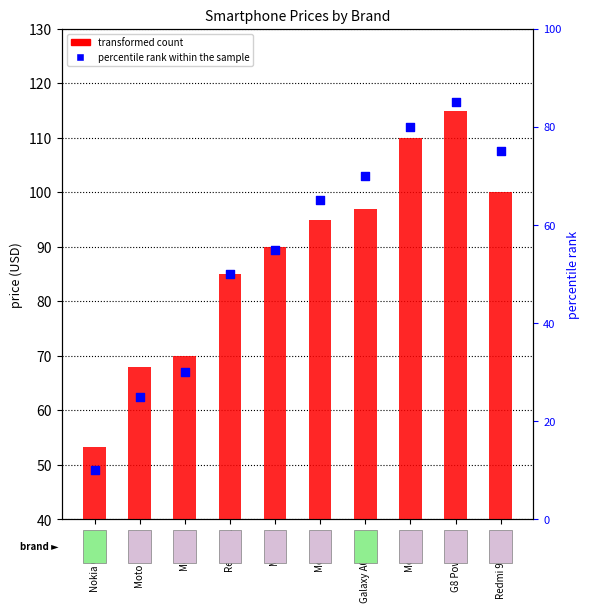

Which has a higher value, Moto E7 or Moto E30?

Moto E30